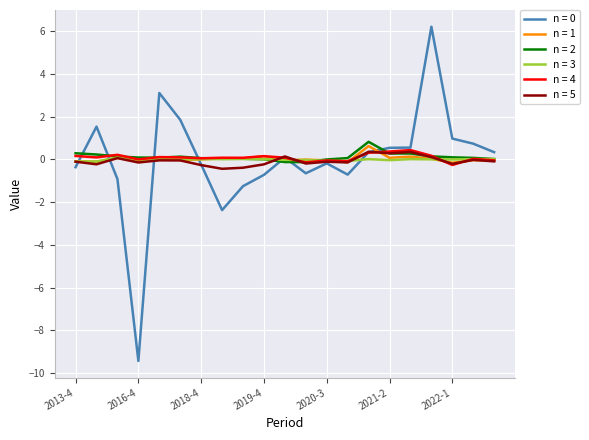

What is the minimum value shown in the chart?

-9.4